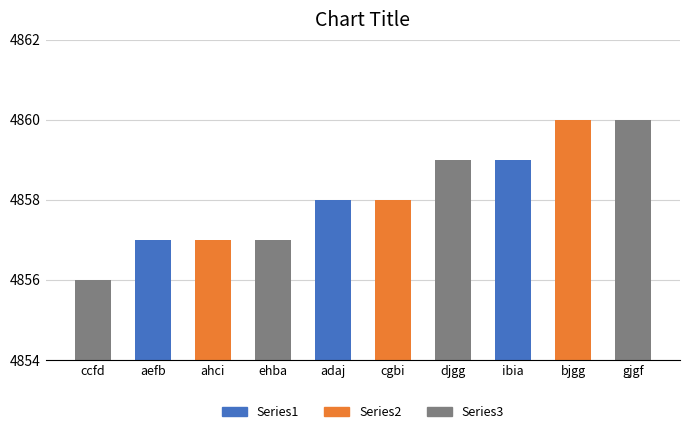

What is the difference between the maximum and minimum values?

4